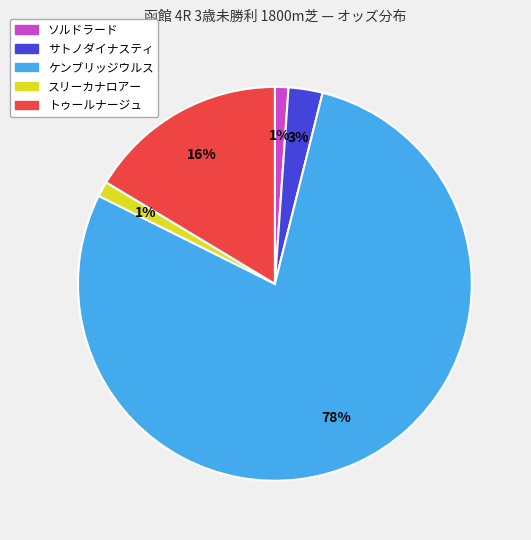

To the nearest percent, what is the difference between the ソルドラード and トゥールナージュ slice percentages?

15%